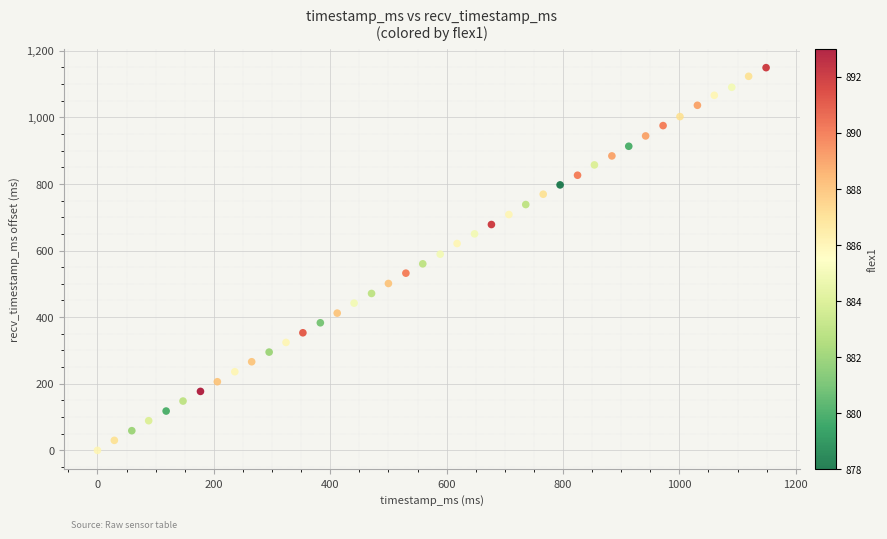

What is the range of X values (max minus min)?

1149